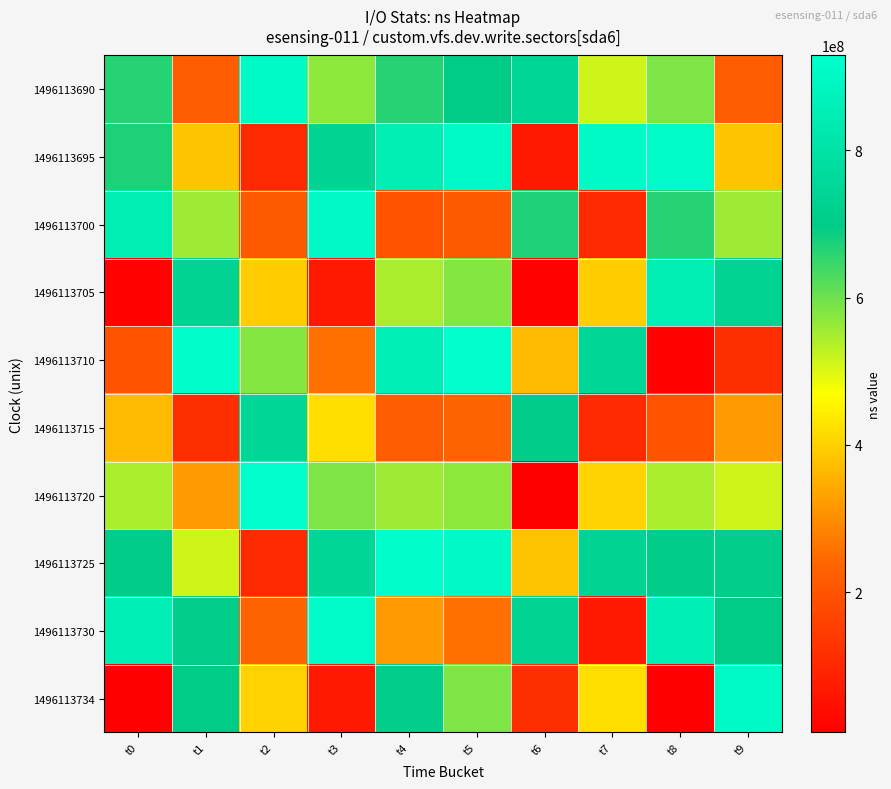

At how many categories does at least one series exceed 806726971?

9